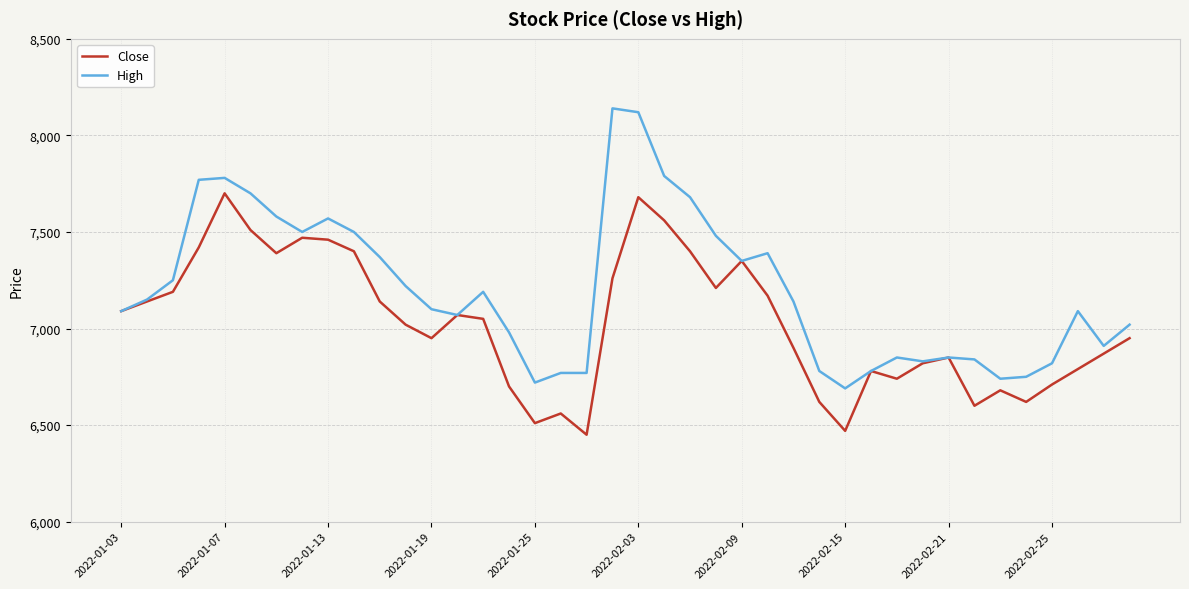

Which series has the largest range (max minus min)?

High